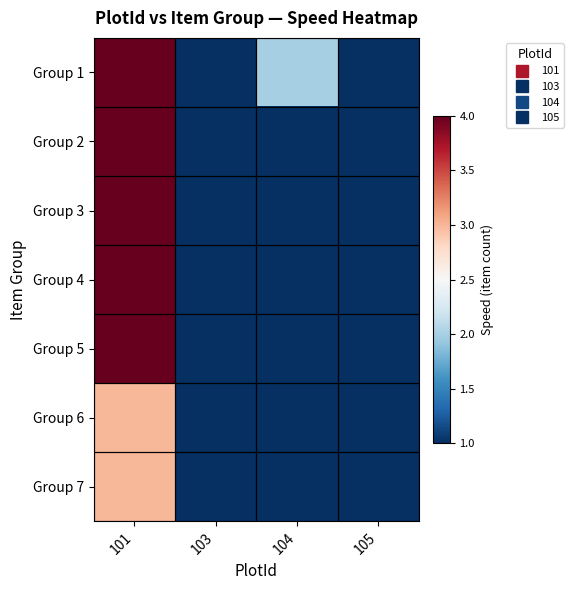

Which has a higher value, 103 or 101?

101